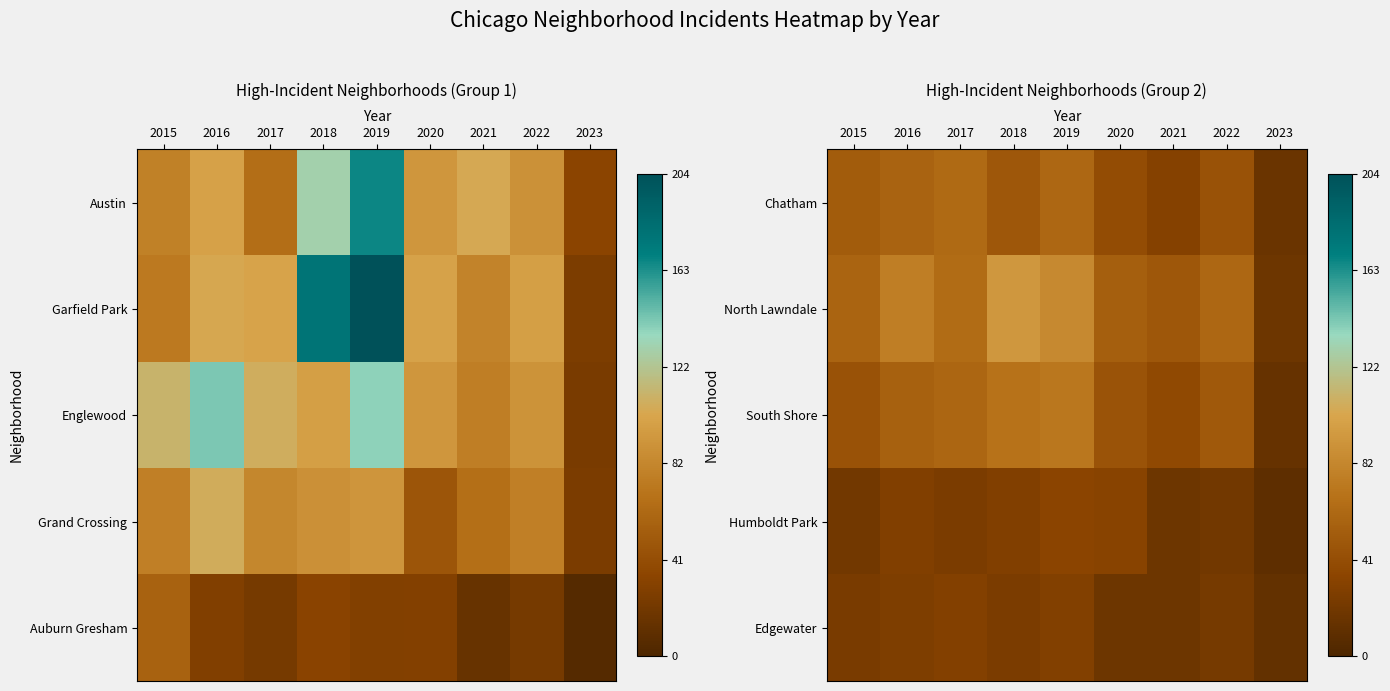

Is it true that North Lawndale equals 0.4 at 2020?

False